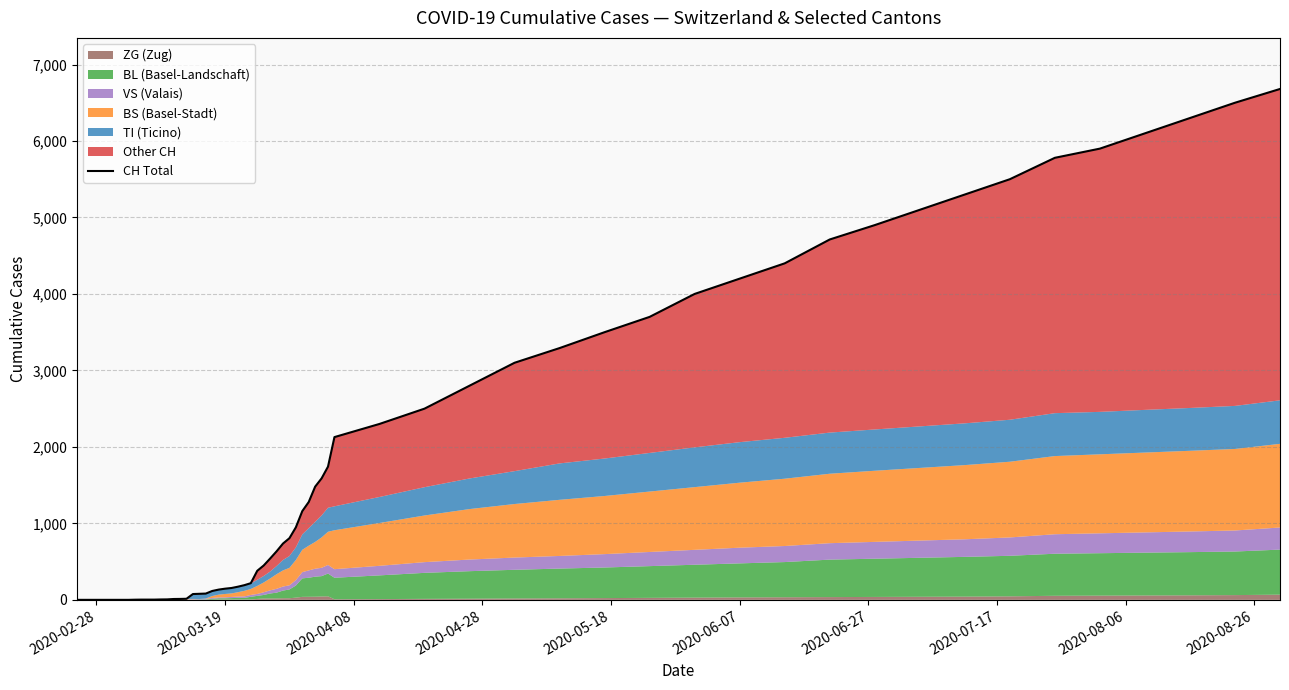

True or false: VS and TI intersect in this chart.

False